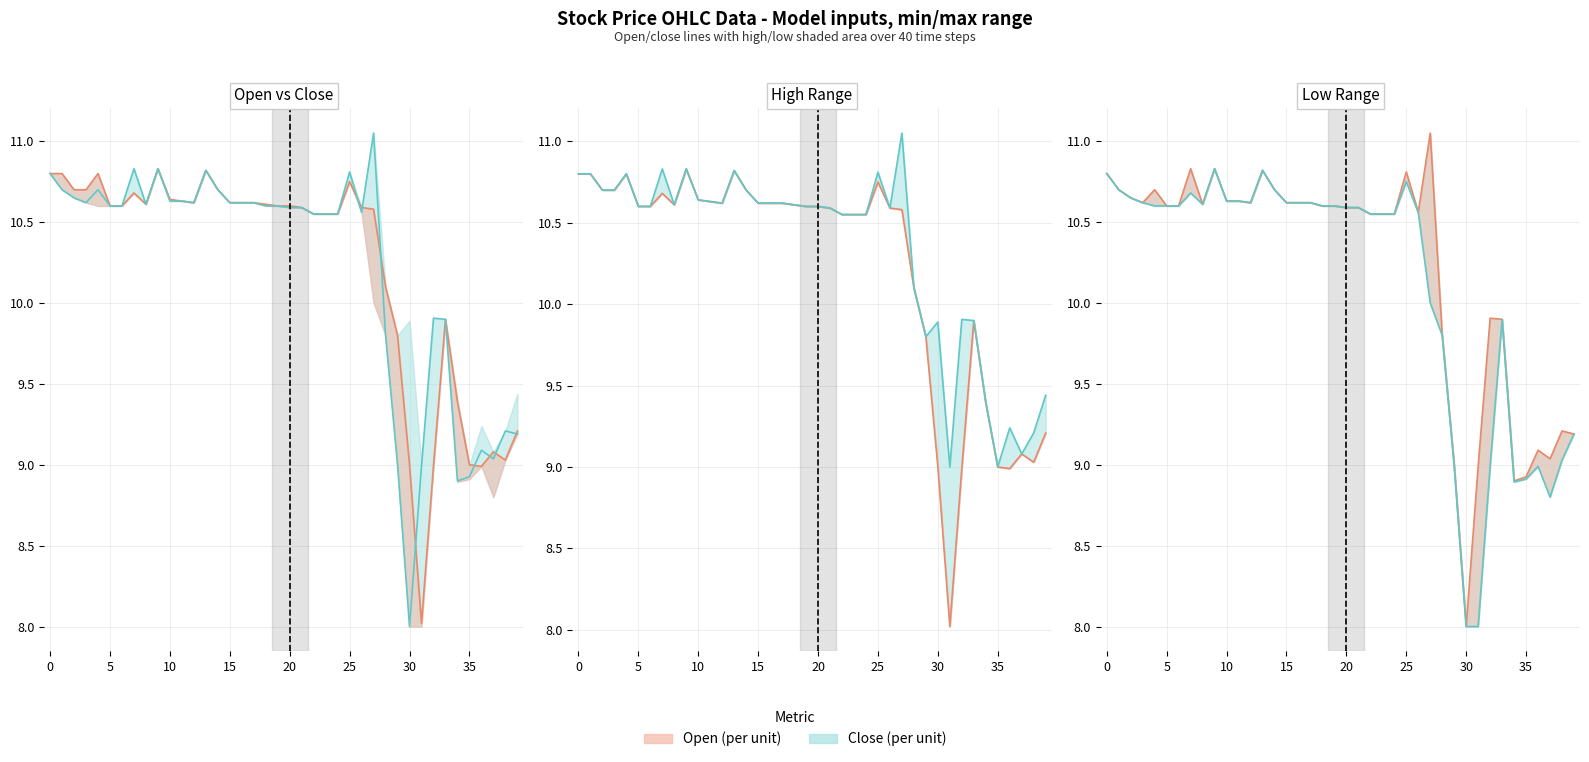

How many lines are shown in the chart?

2